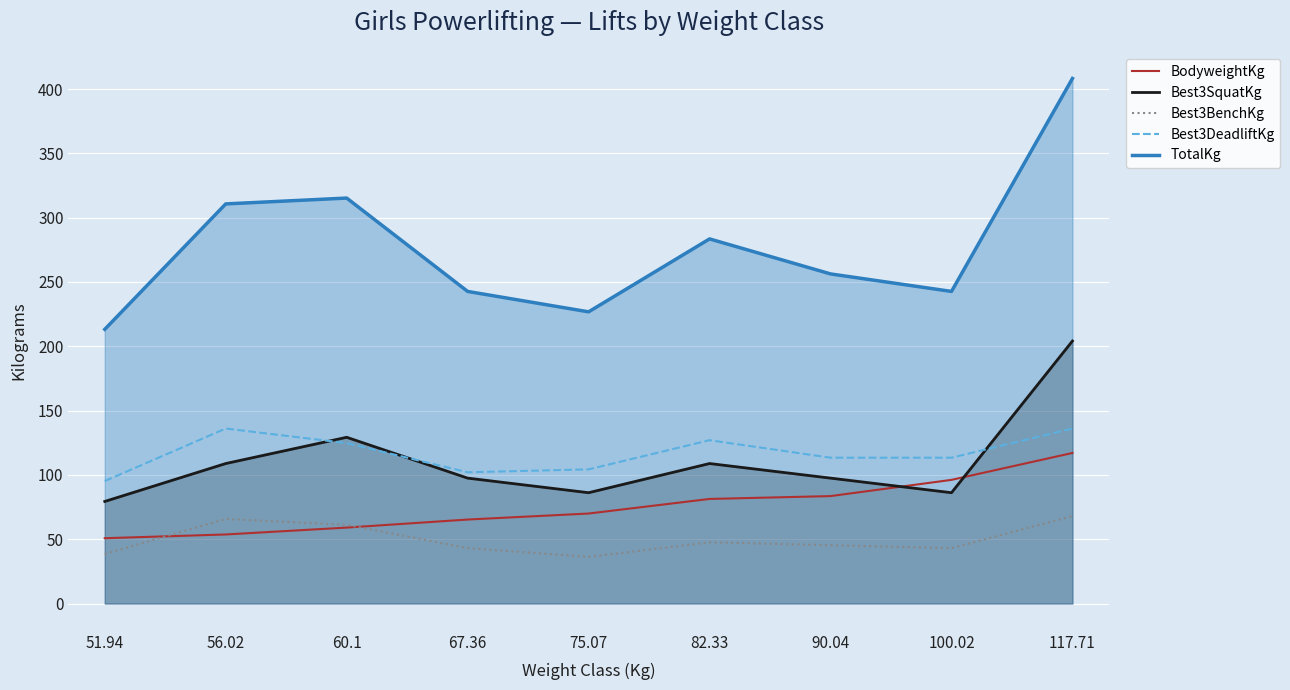

Rank the series at 75.07 from highest to lowest value.

TotalKg, Best3DeadliftKg, Best3SquatKg, BodyweightKg, Best3BenchKg